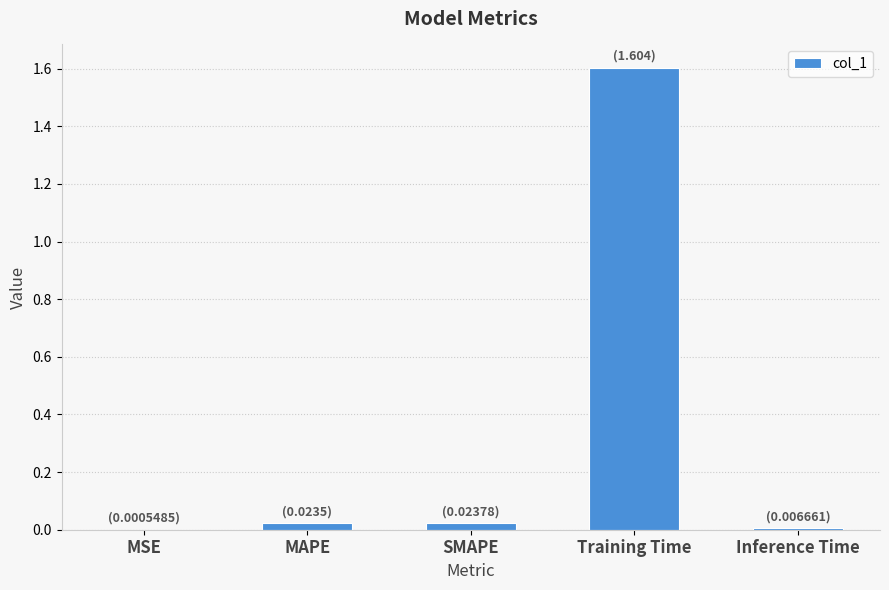

What is the maximum value shown in the chart?

1.6